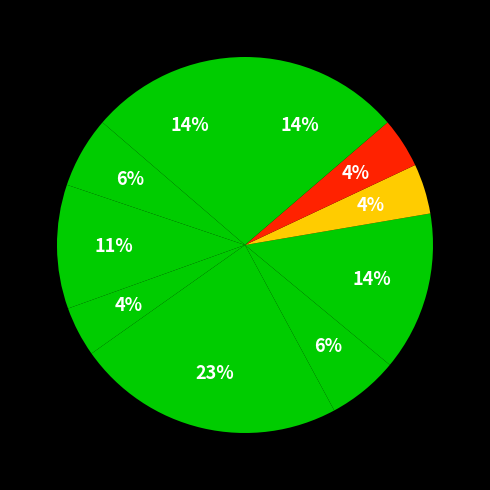

How many slices are in this pie chart?

10